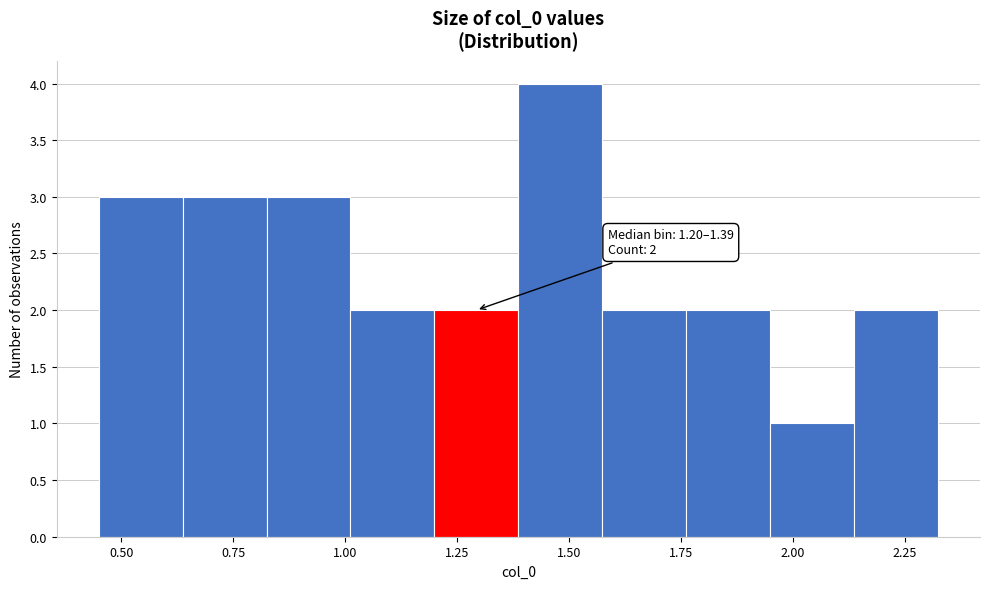

Read against the x-axis, roughly where is the centre of the tallest bar?

1.50